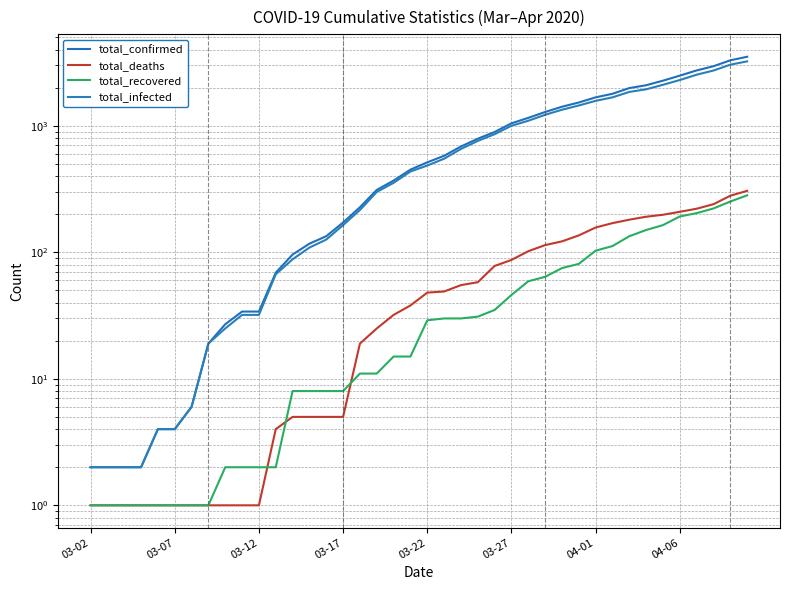

How many distinct data groups are displayed?

4